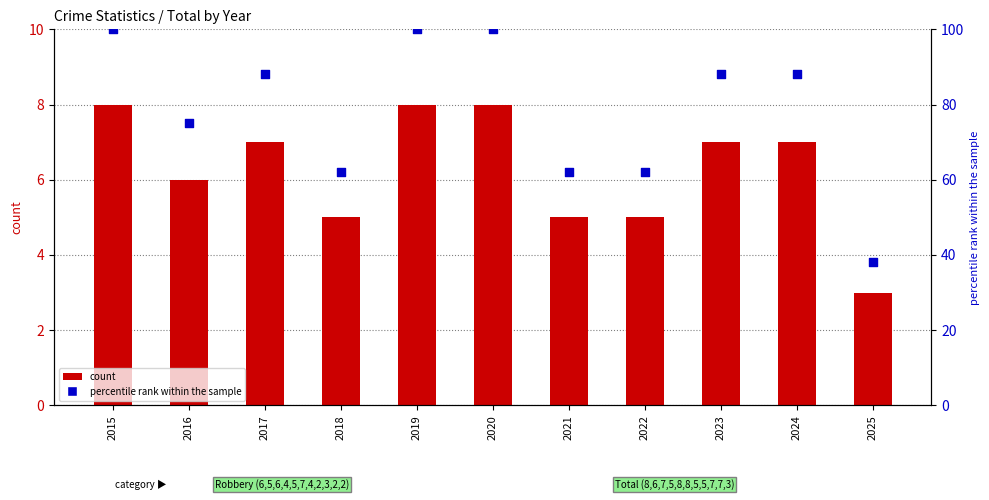

Which series has the largest total across all categories?

percentile rank within the sample